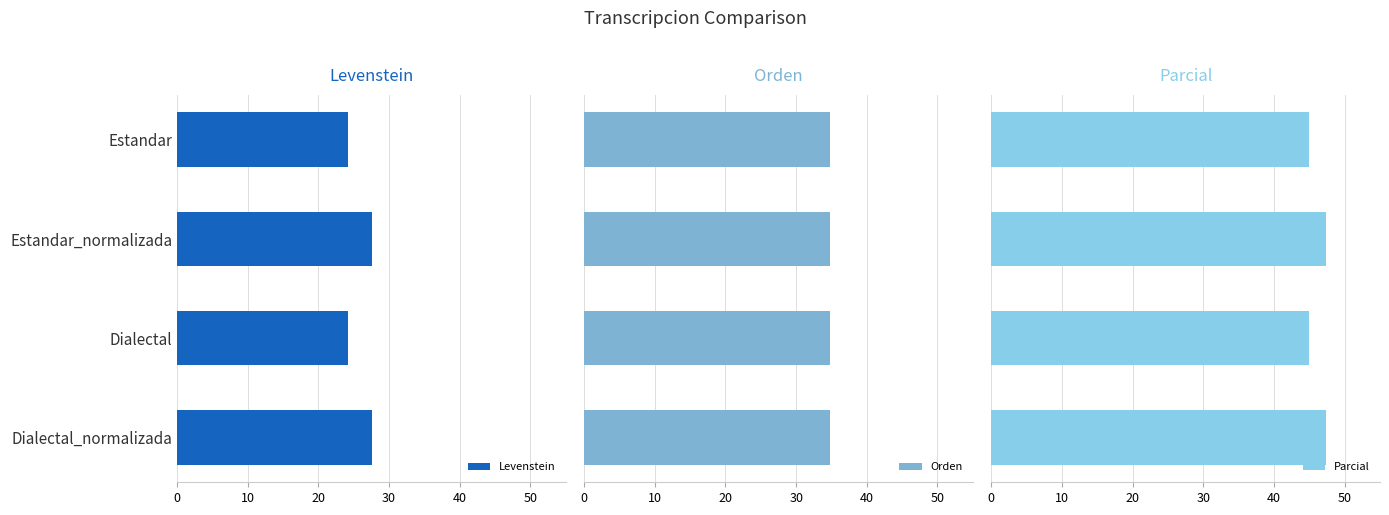

What is the sum of all Levenstein values?

103.7